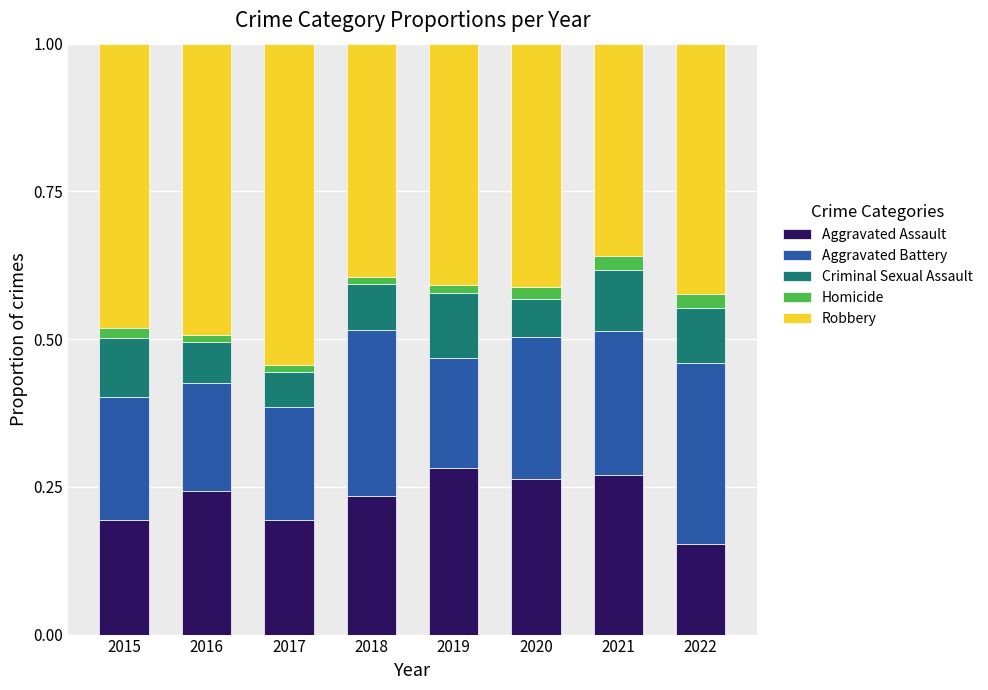

What are all the series names shown in the legend?

Aggravated Assault, Aggravated Battery, Criminal Sexual Assault, Homicide, Robbery